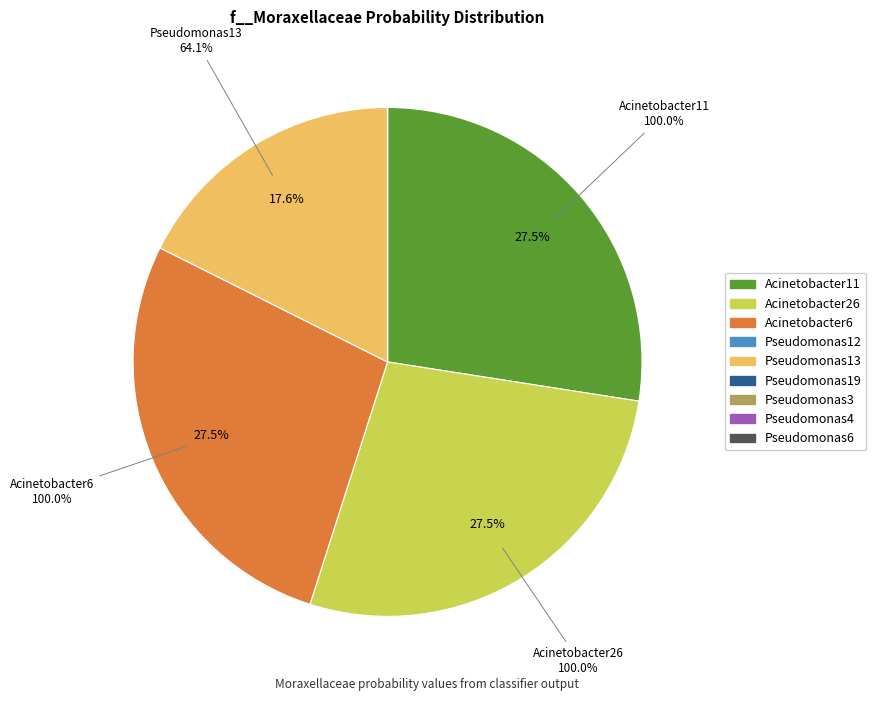

True or false: label_Acinetobacter11.fasta accounts for 14% of the total.

False